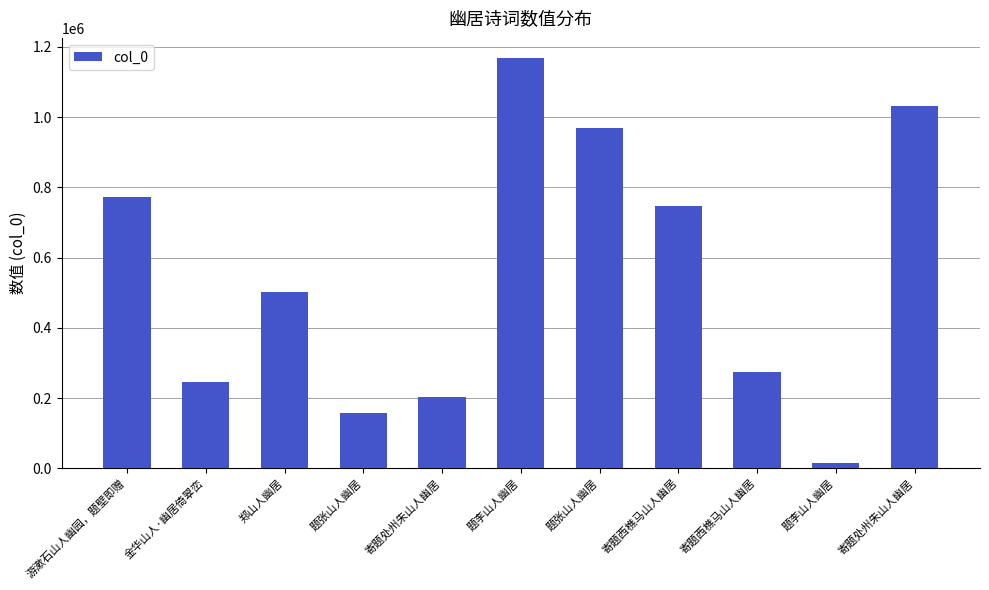

What is the change in value from 题李山人幽居 to 寄题西樵马山人幽居?

-894186